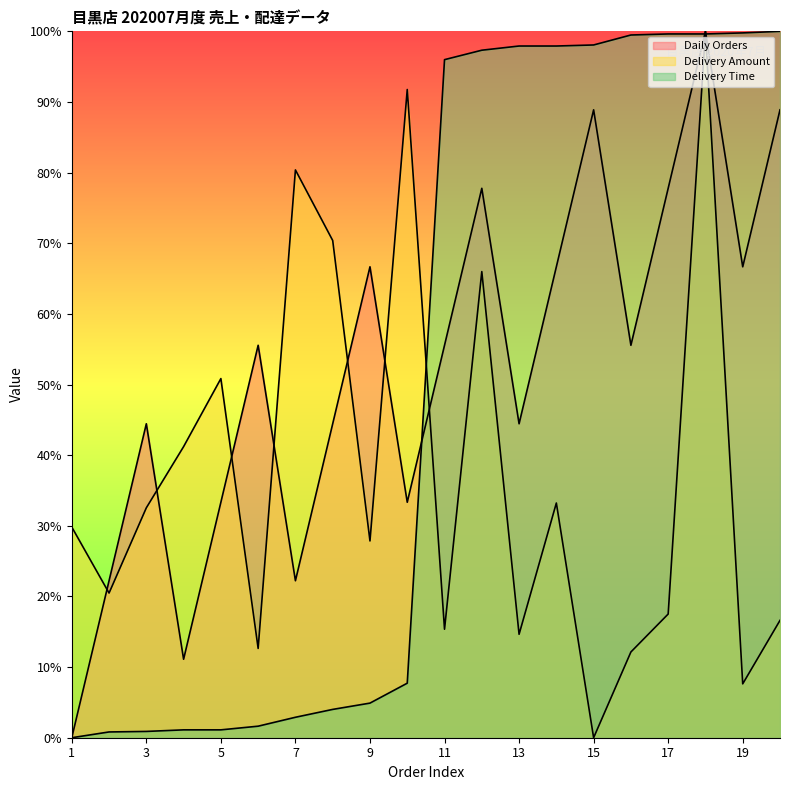

At which category is the sum across all series the highest?

18